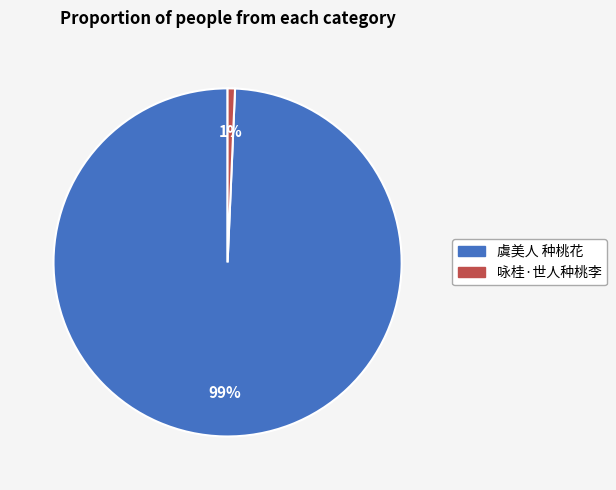

Which category has the biggest portion of the pie?

虞美人 种桃花